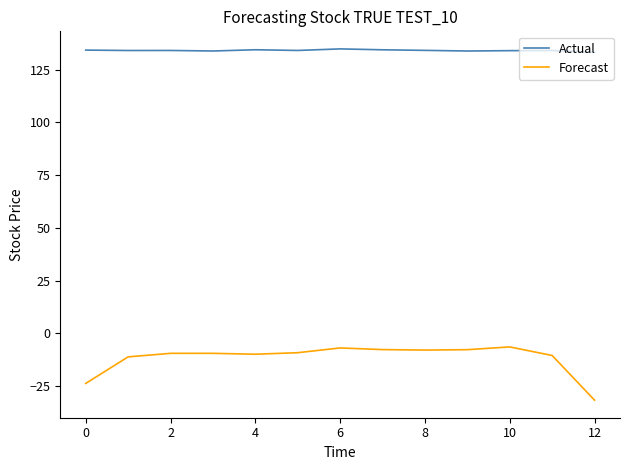

What is the maximum value for Actual?

134.8